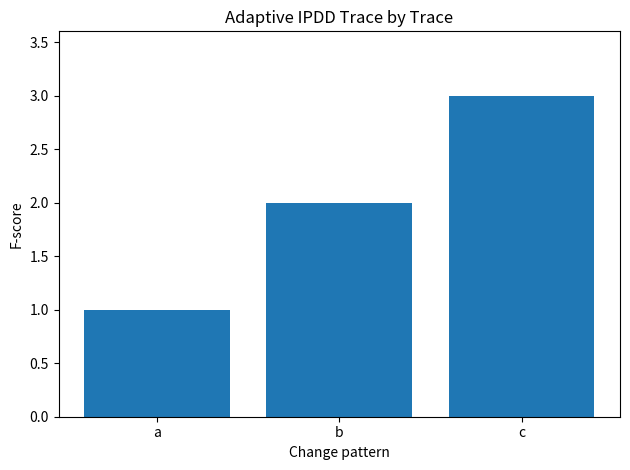

What is the difference between the maximum and minimum values?

2